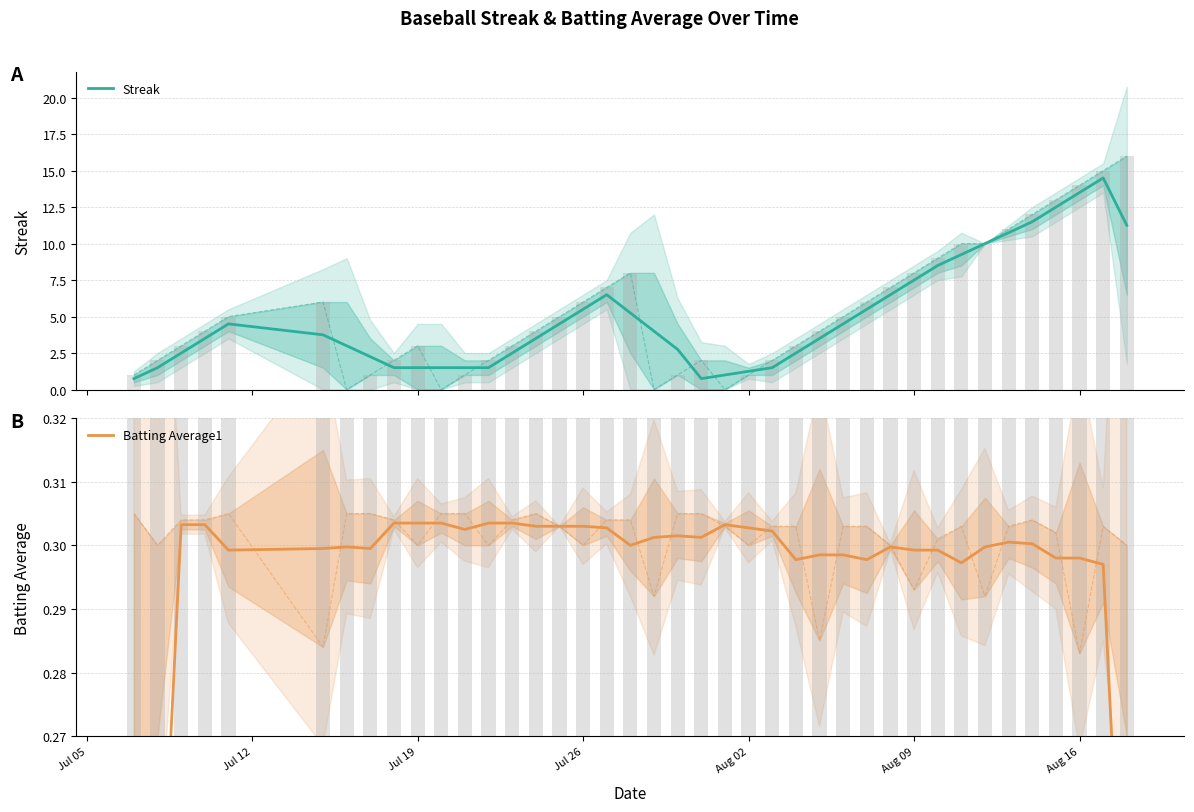

Reading left to right, list all the values displayed in this chart.

Streak: 0.8	1.5	2.5	3.5	4.5	3.8	3.0	2.2	1.5	1.5	1.5	1.5	1.5	2.5	3.5	4.5	5.5	6.5	5.2	4.0	2.8	0.8	1.0	1.2	1.5	2.5	3.5	4.5	5.5	6.5	7.5	8.5	9.2	10.0	10.8	11.5	12.5	13.5	14.5	11.2
Batting Average1: 0.2	0.2	0.3	0.3	0.3	0.3	0.3	0.3	0.3	0.3	0.3	0.3	0.3	0.3	0.3	0.3	0.3	0.3	0.3	0.3	0.3	0.3	0.3	0.3	0.3	0.3	0.3	0.3	0.3	0.3	0.3	0.3	0.3	0.3	0.3	0.3	0.3	0.3	0.3	0.2